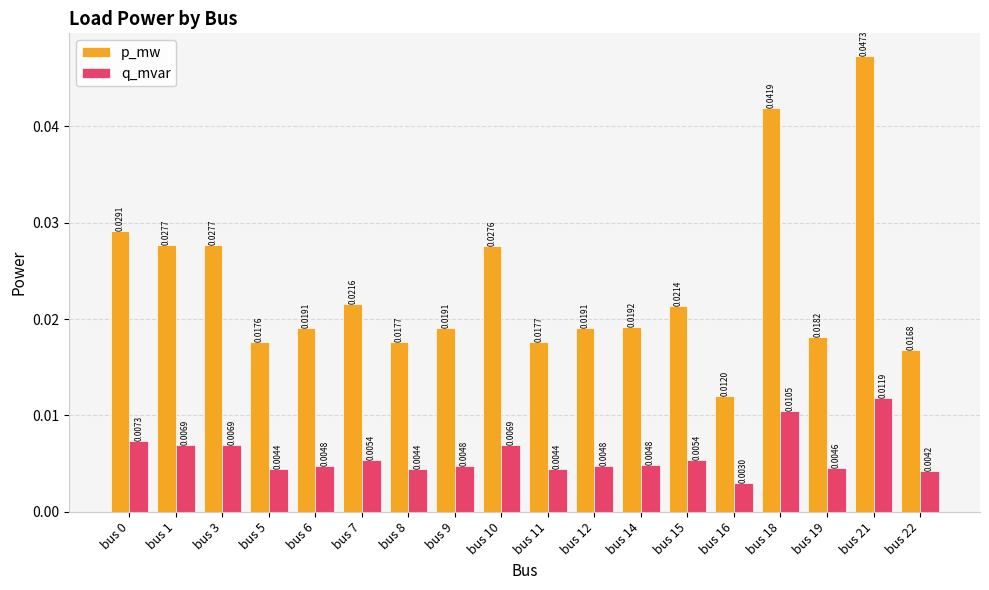

What is the sum of all q_mvar values?

0.1